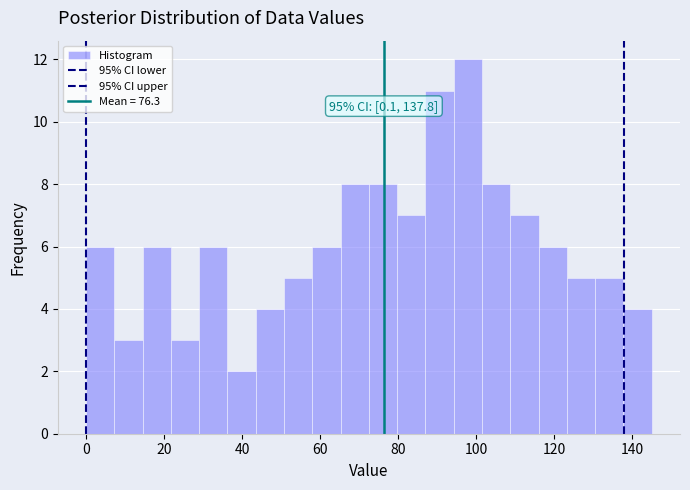

Read against the x-axis, roughly where is the centre of the tallest bar?

98